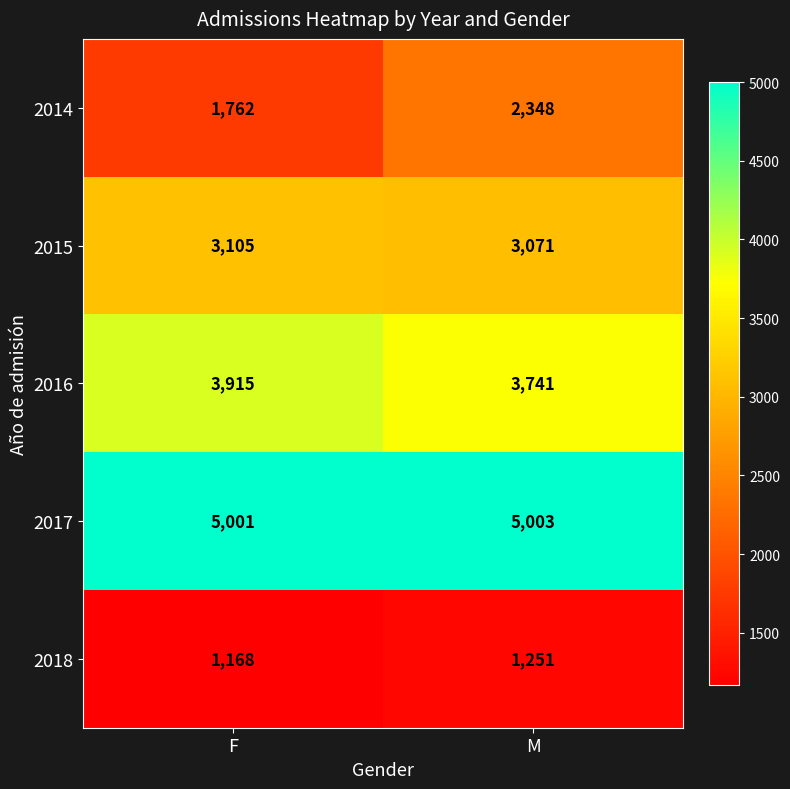

Rank the series by their average value, from highest to lowest.

2017, 2016, 2015, 2014, 2018